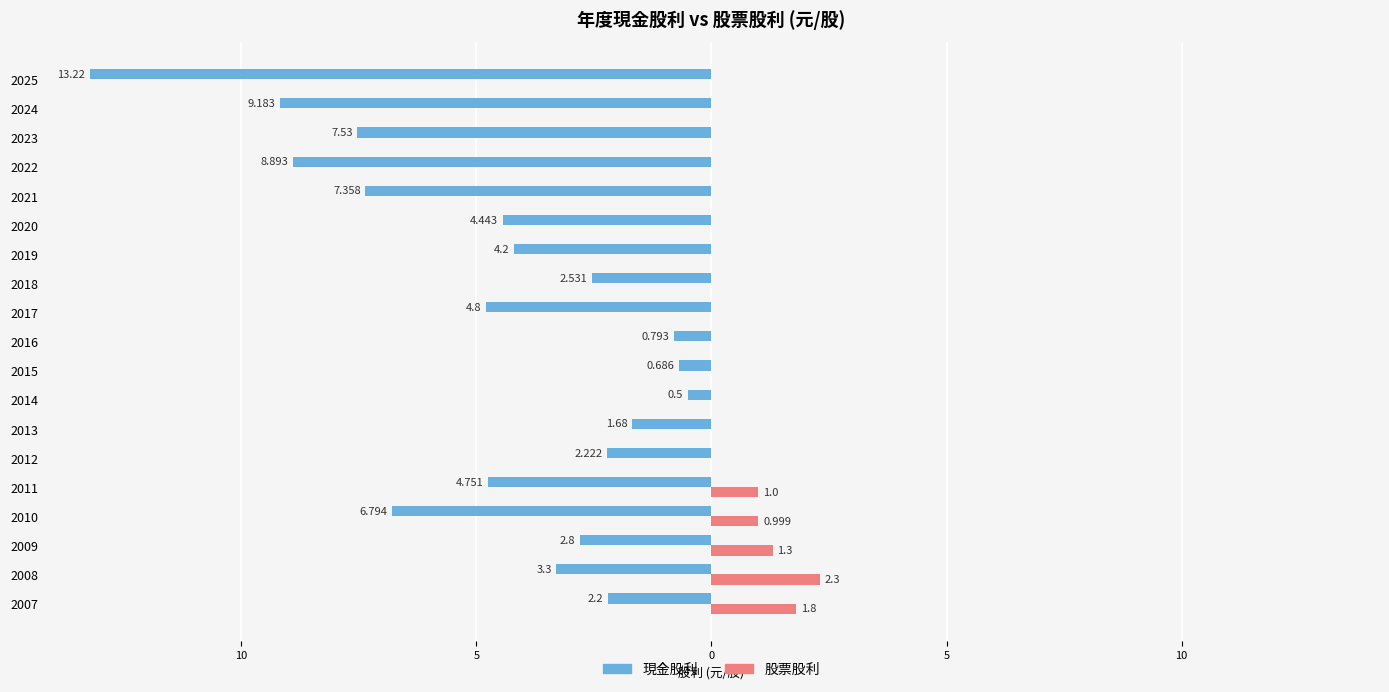

What are all the series names shown in the legend?

現金股利, 股票股利